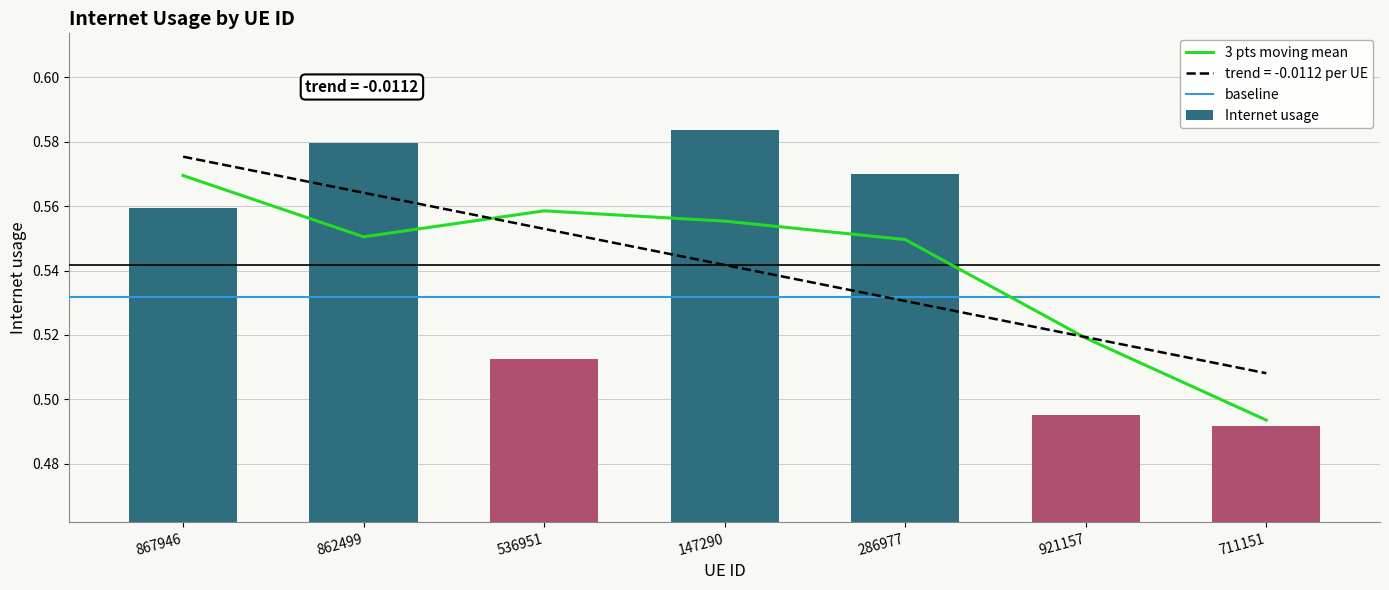

What position from the right is 921157?

2